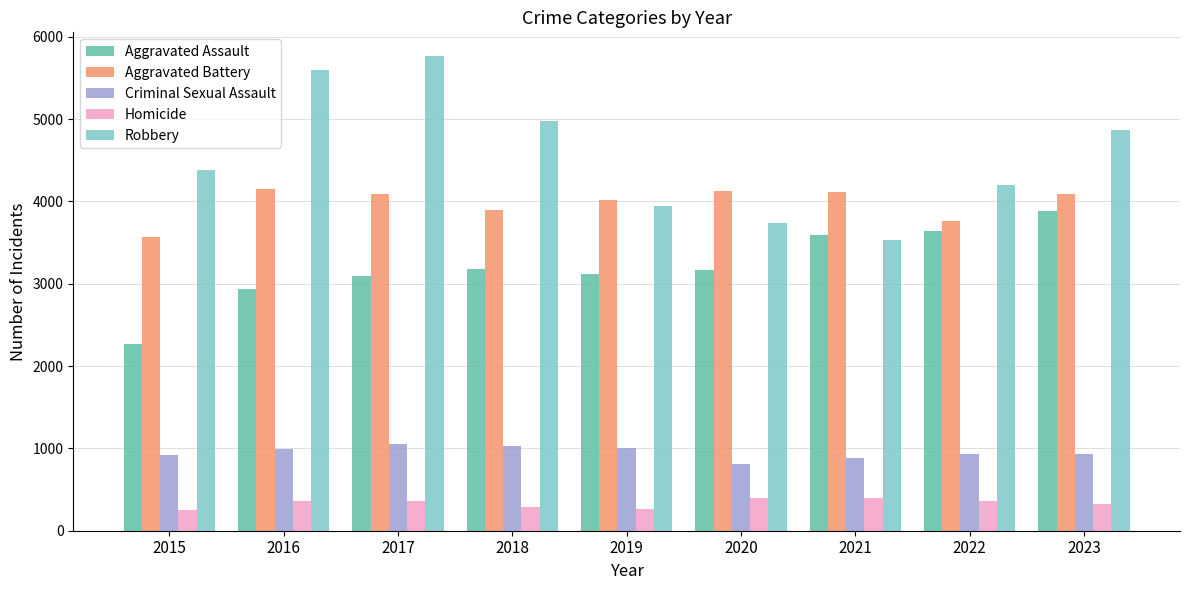

Which series changed the most between 2017 and 2021?

Robbery